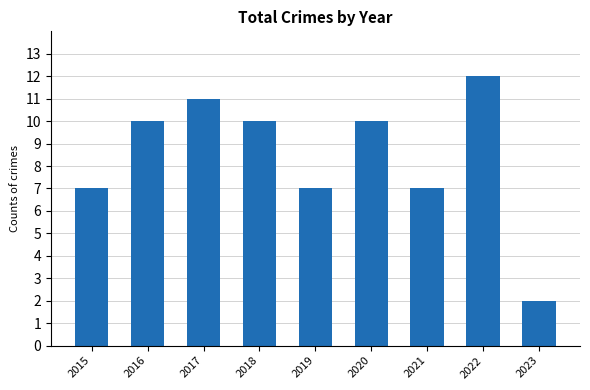

What is the maximum value shown in the chart?

12